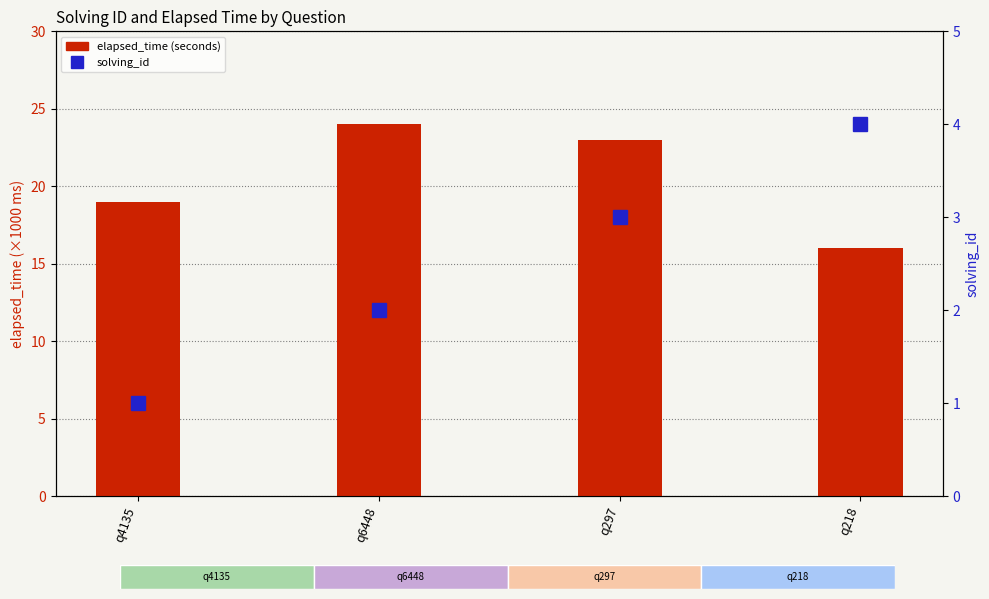

The elapsed_time (seconds) series shows 36 at q297. True or false?

False